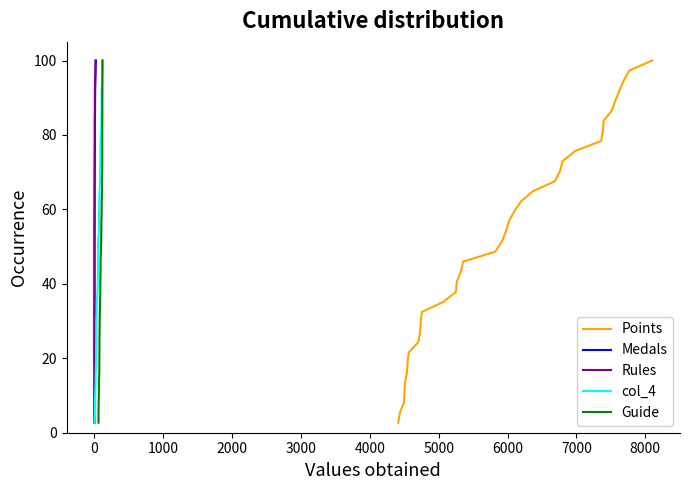

What is the lowest value of the Points series?

2.7